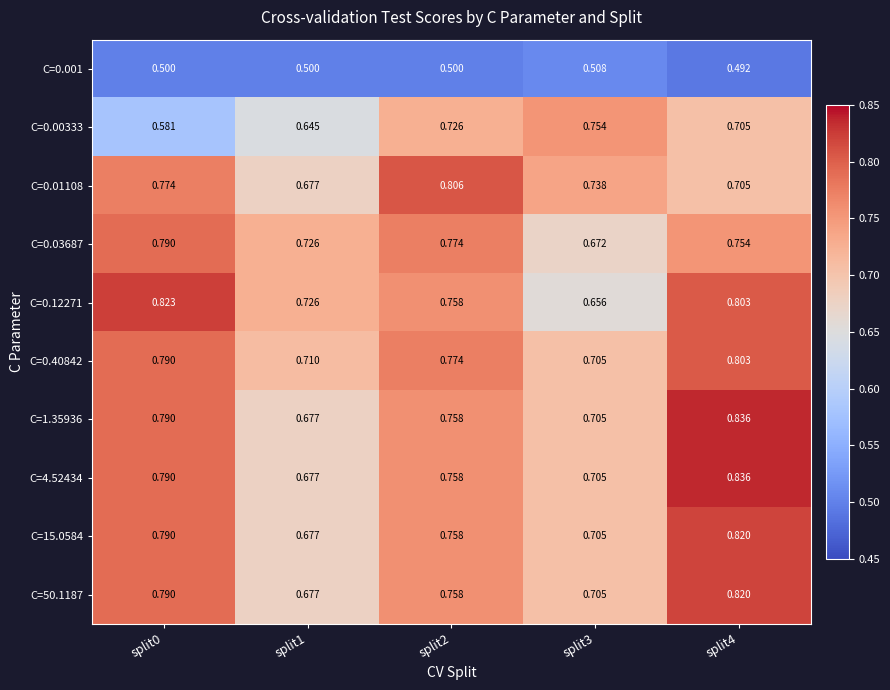

True or false: C=0.00333 has a value of 0.9 at split1.

False